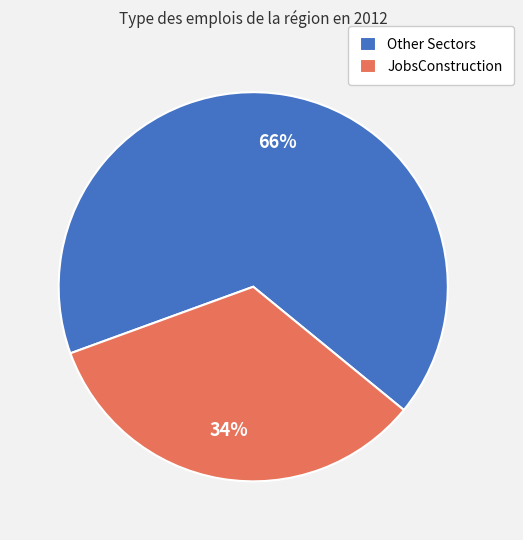

Combined, do JobsConstruction and Other Sectors account for over 50%?

Yes